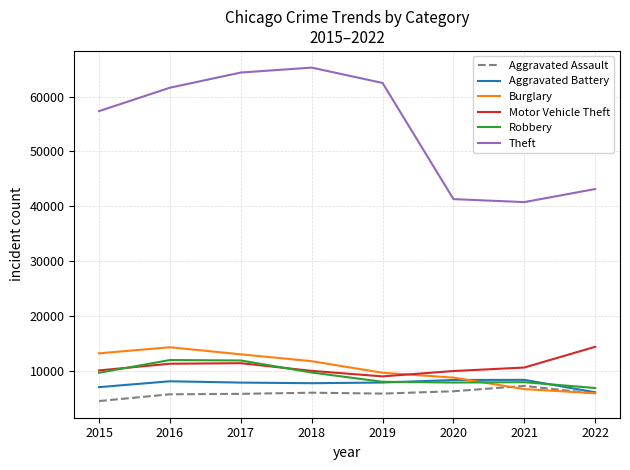

How many interior local valleys does the Motor Vehicle Theft series have?

1